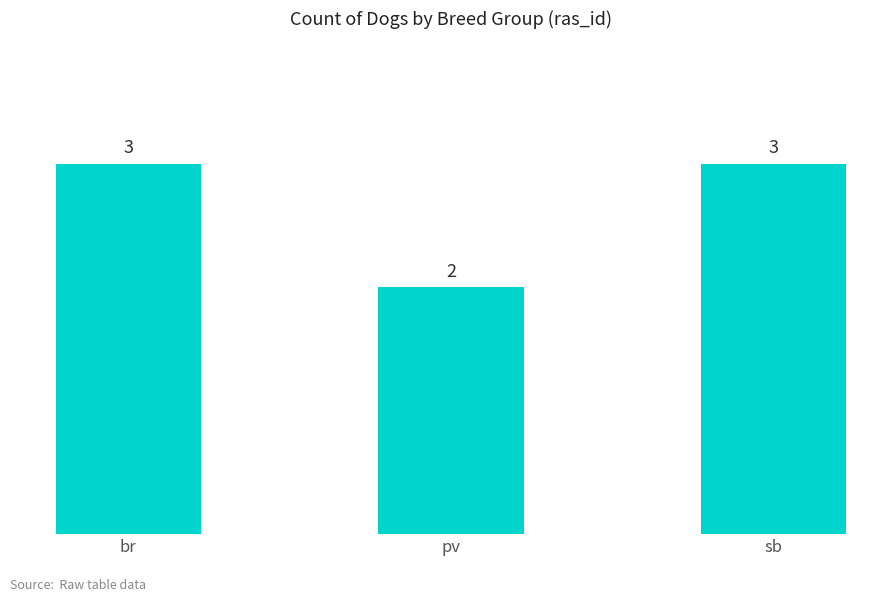

What is the value of the 2nd bar from the left?

2